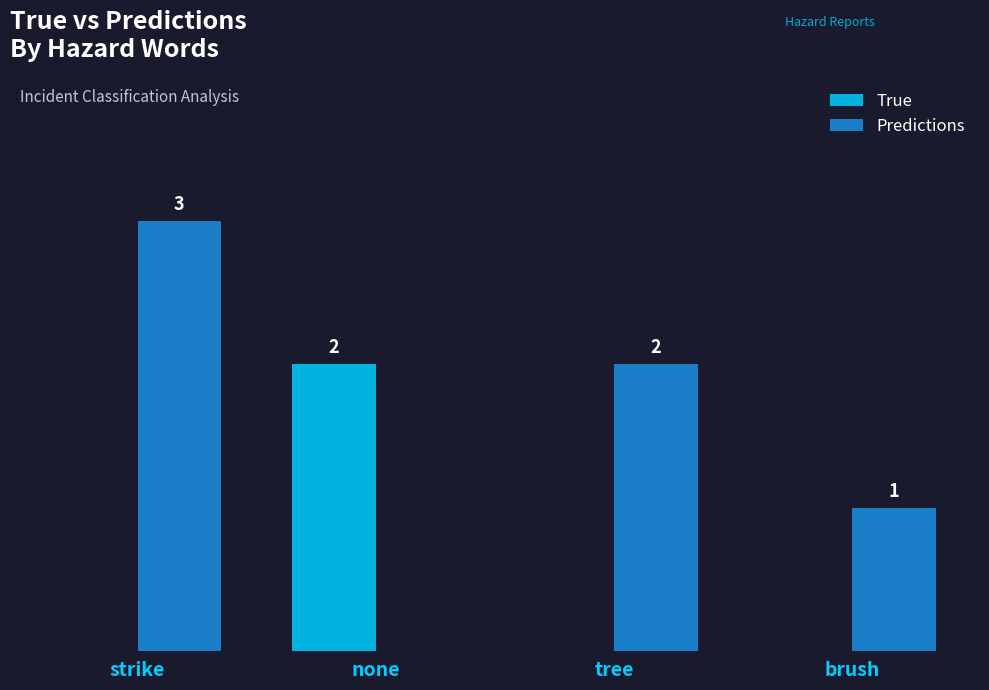

Between strike and none, which series saw the biggest shift?

Predictions